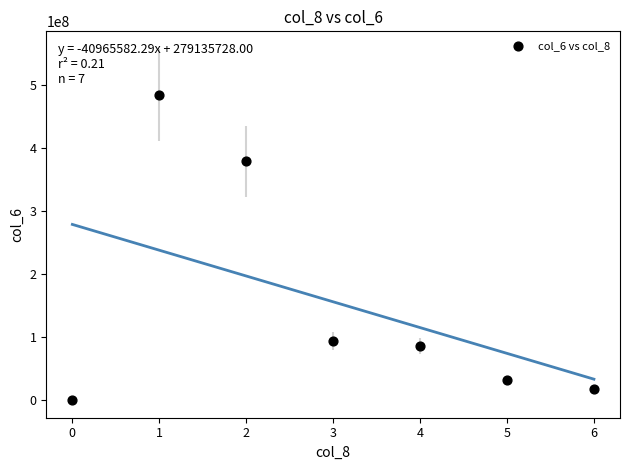

What is the average Y value?

156238981